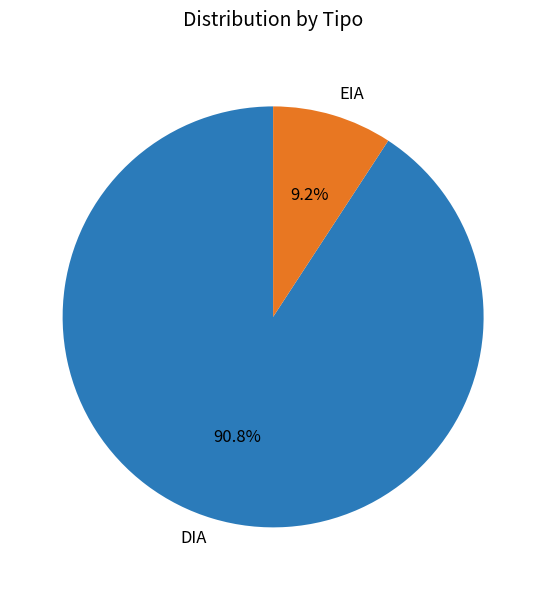

To the nearest percent, what portion does EIA represent?

9%